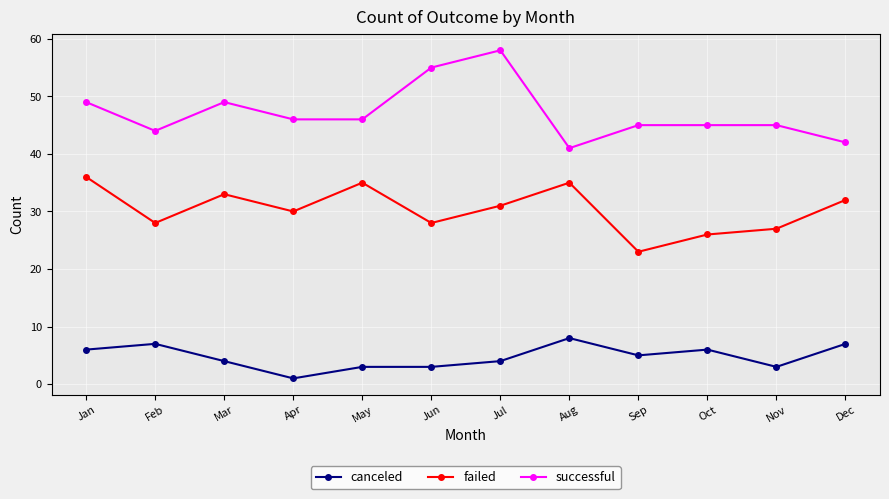

Count the number of data series in this chart.

3